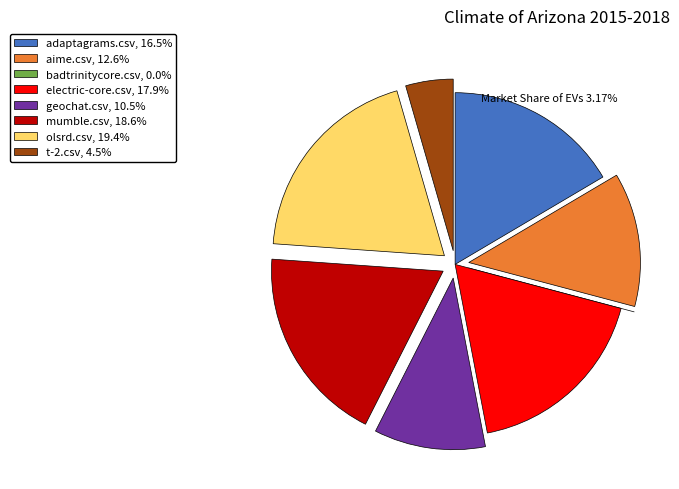

The olsrd.csv slice represents 8% of the pie. True or false?

False